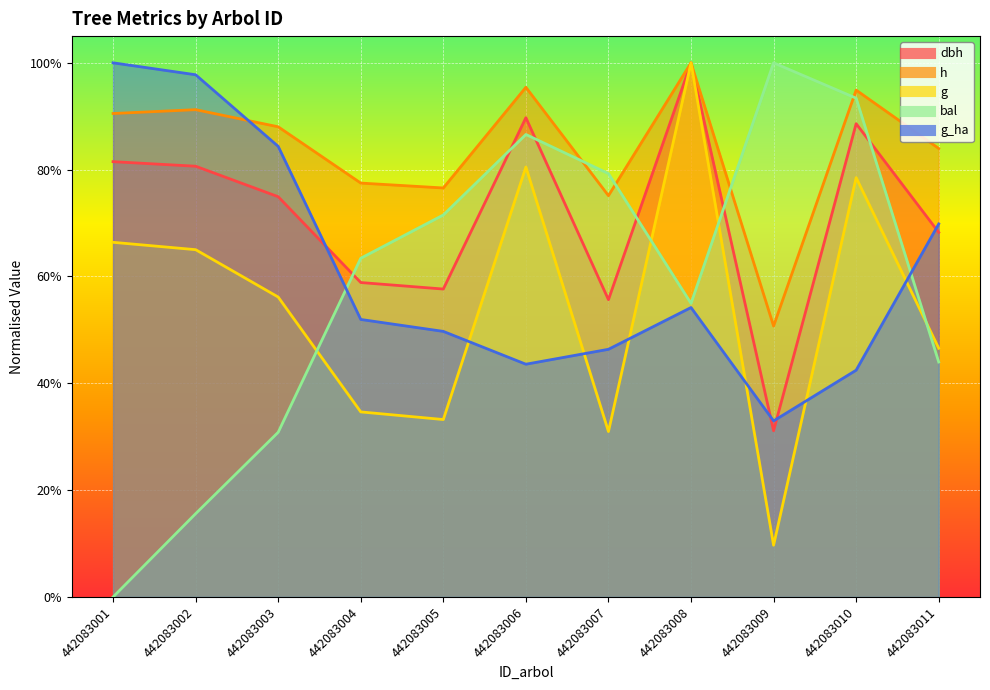

Is it true that g equals 0.3 at 442083004?

True